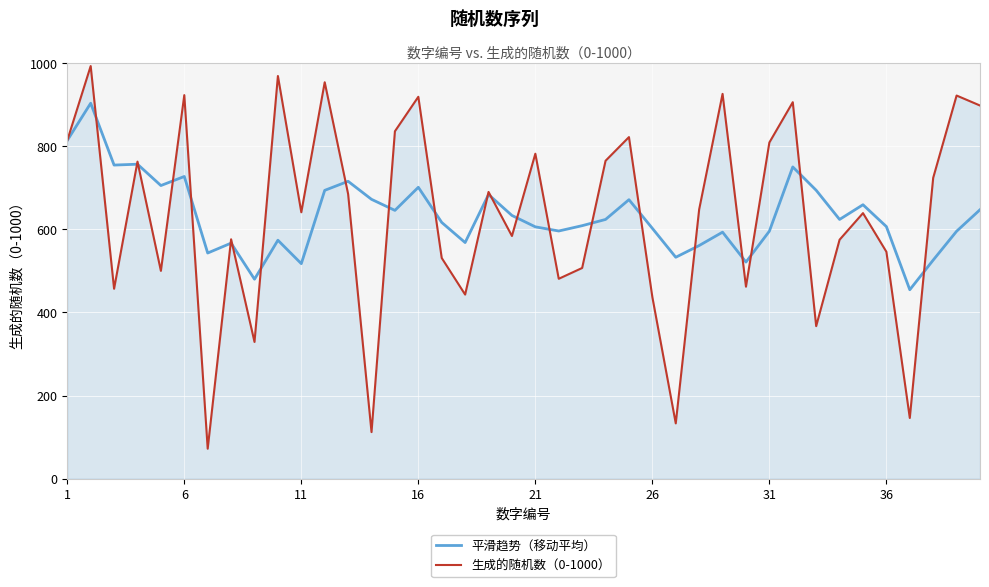

Rank the series by their maximum value, from lowest to highest.

平滑趋势（移动平均）, 生成的随机数（0-1000）